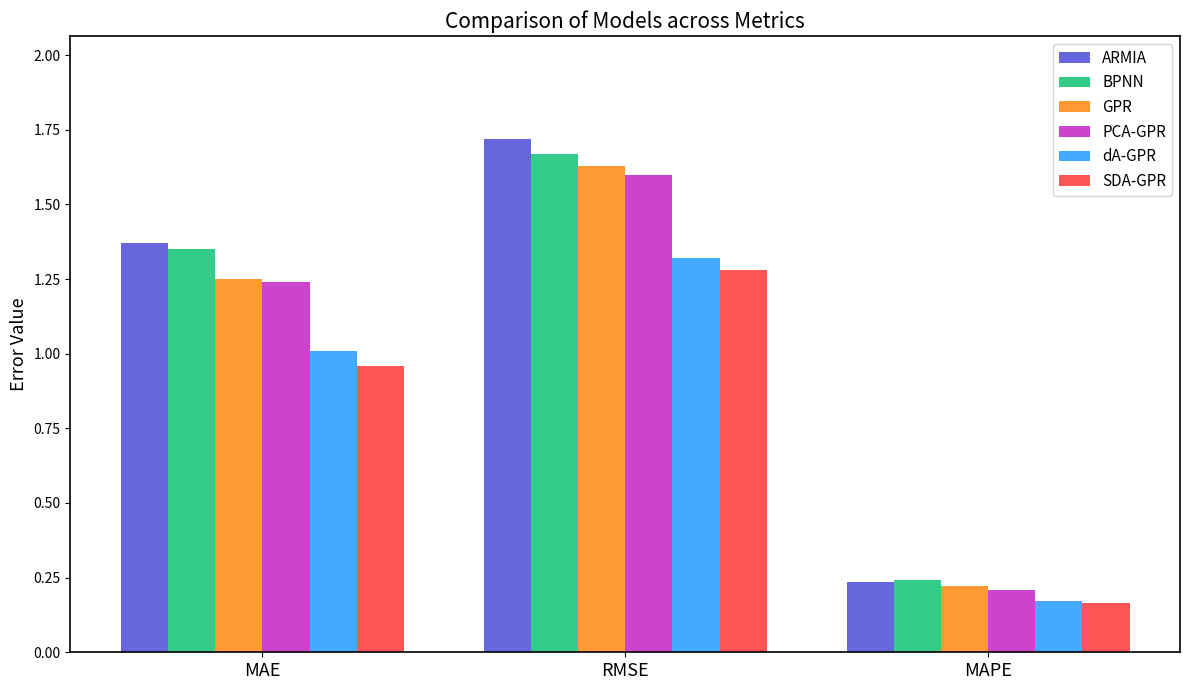

At which label does BPNN reach its minimum?

MAPE